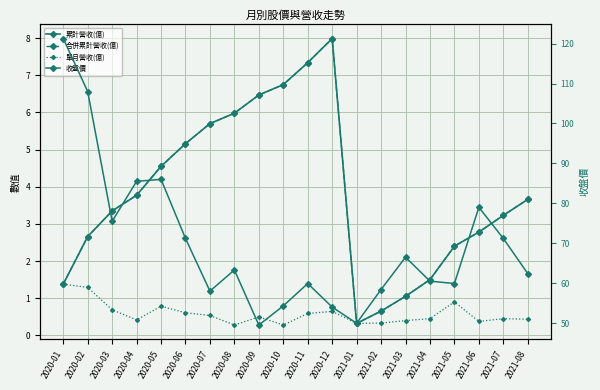

What is the greatest value displayed?

121.3